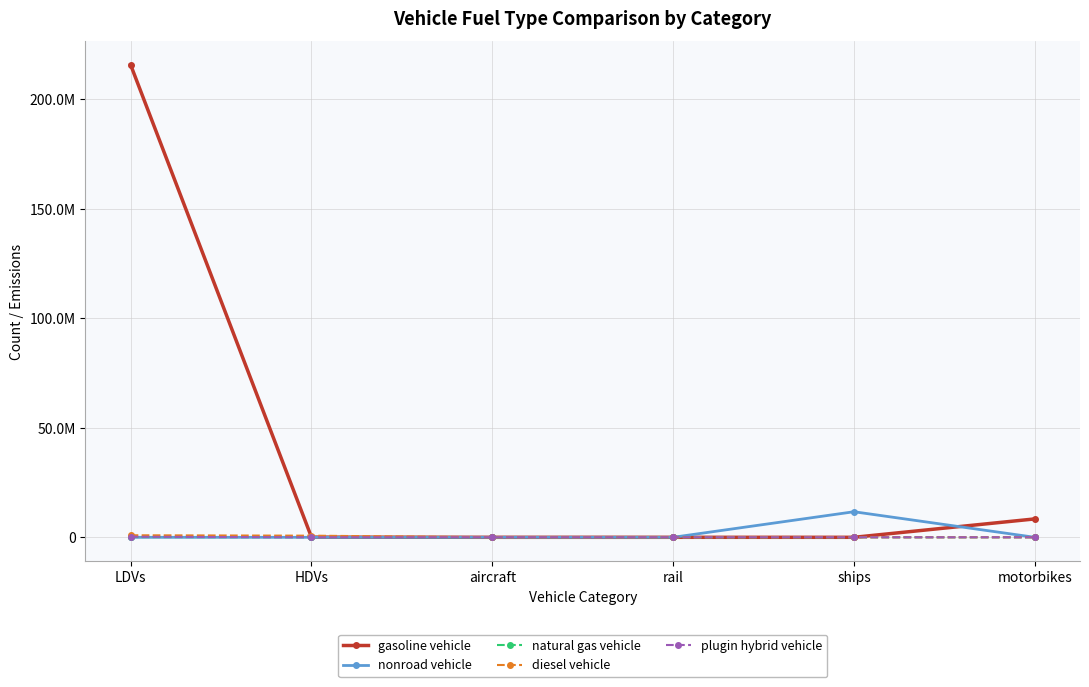

What is the label of the 3rd point from the left?

aircraft